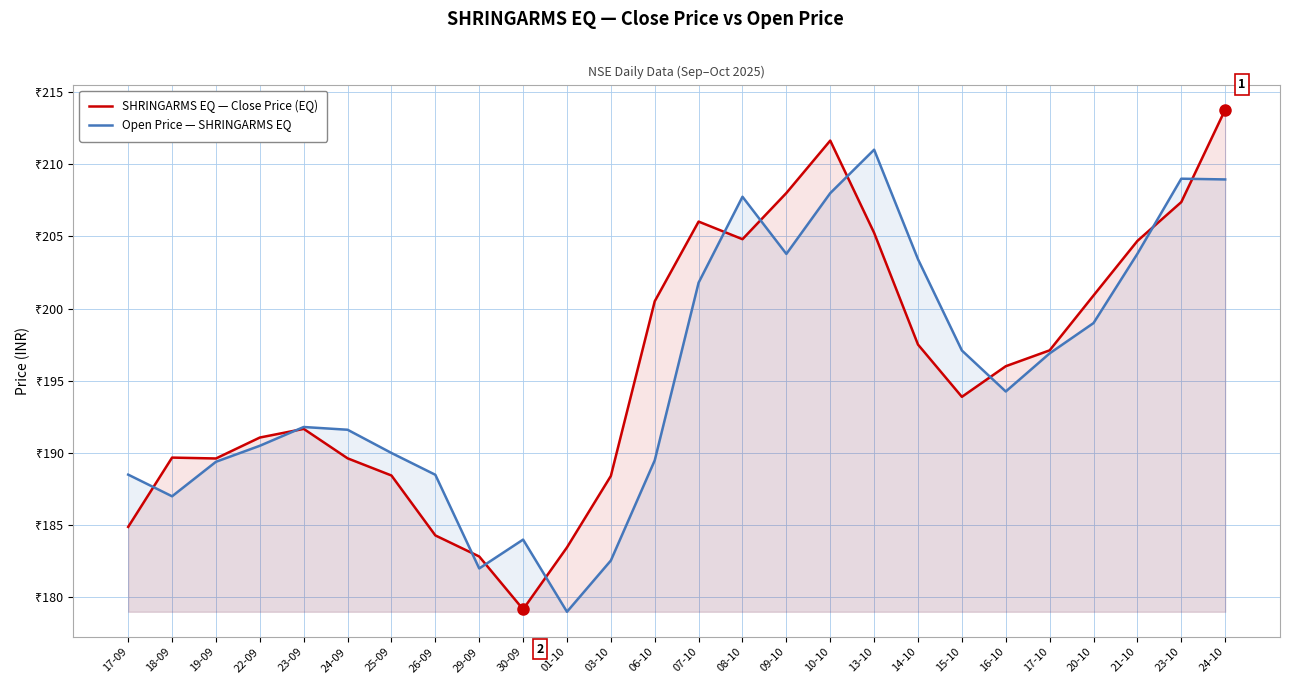

At which category does SHRINGARMS EQ — Close Price (EQ) reach its first local valley?

19-09